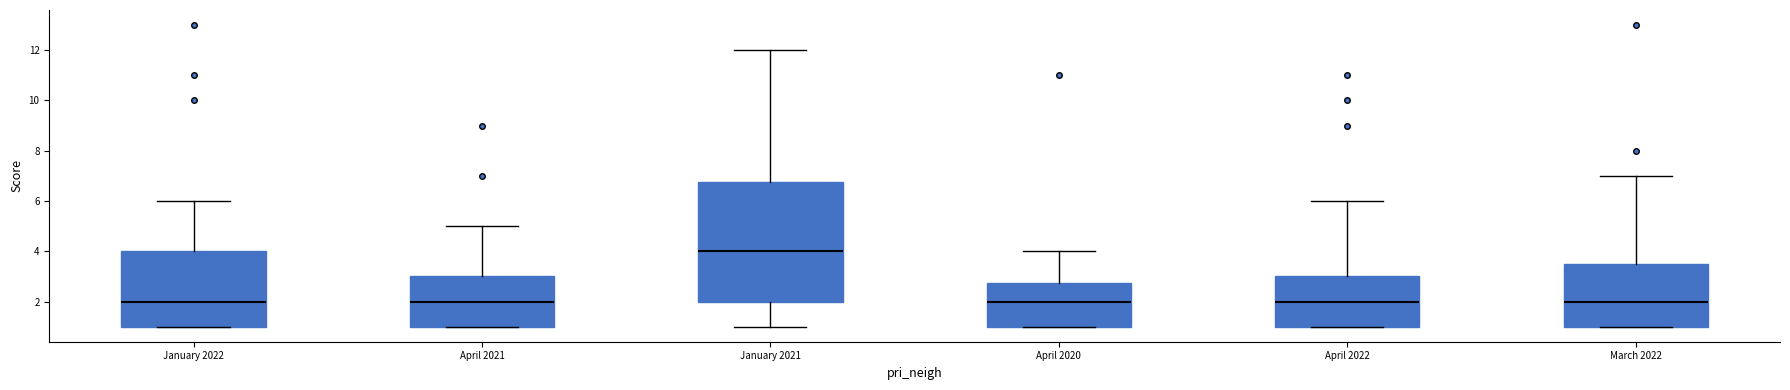

Reading left to right, read every box against the y-axis: the position of its median line, the range the box covers, and the ends of its whiskers. The values are not printed on the chart, so give them approximately, as read against the axis.

January 2022: median 2.0, box 1.0 to 4.0, whiskers 1.0 to 6.0
April 2021: median 2.0, box 1.0 to 3.0, whiskers 1.0 to 5.0
January 2021: median 4.0, box 2.0 to 6.8, whiskers 1.0 to 12.0
April 2020: median 2.0, box 1.0 to 2.8, whiskers 1.0 to 4.0
April 2022: median 2.0, box 1.0 to 3.0, whiskers 1.0 to 6.0
March 2022: median 2.0, box 1.0 to 3.6, whiskers 1.0 to 7.0